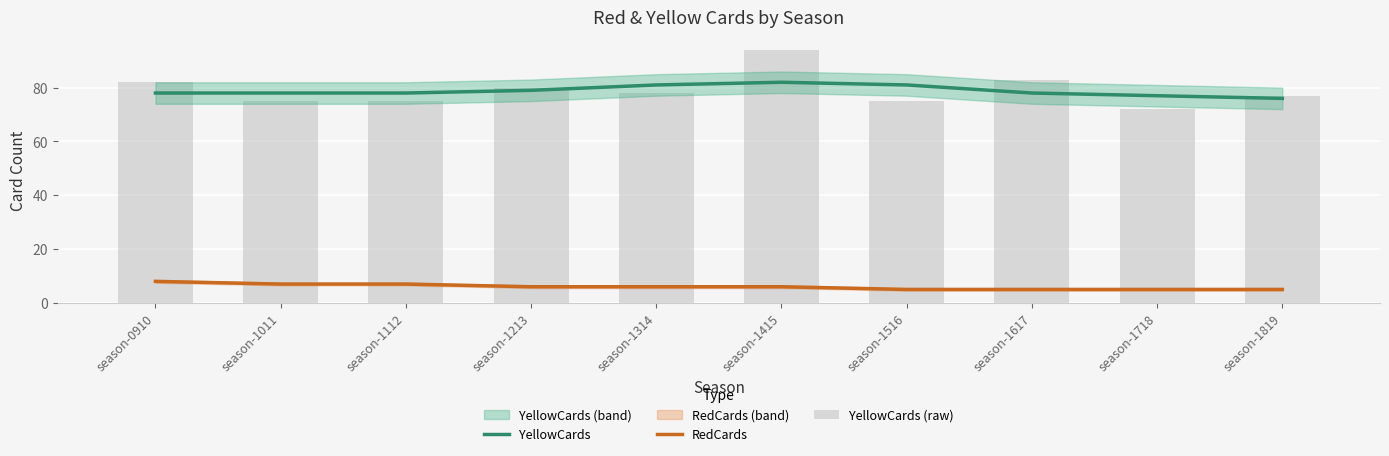

At which label does YellowCards (raw) reach its peak?

season-1415